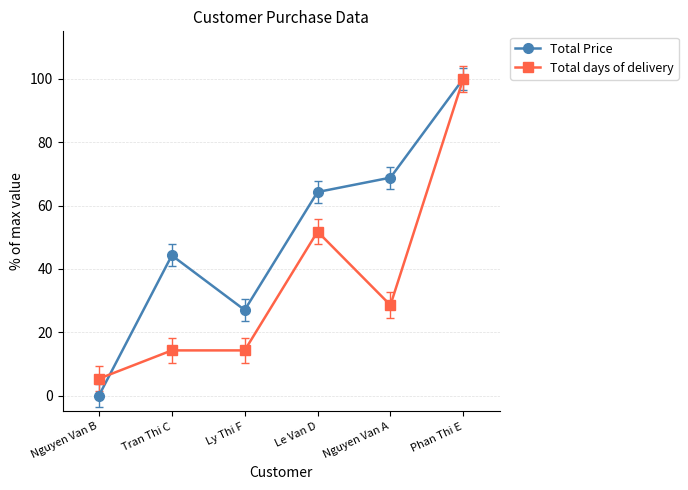

What is the difference between the second highest and minimum values in the Total days of delivery series?

46.4